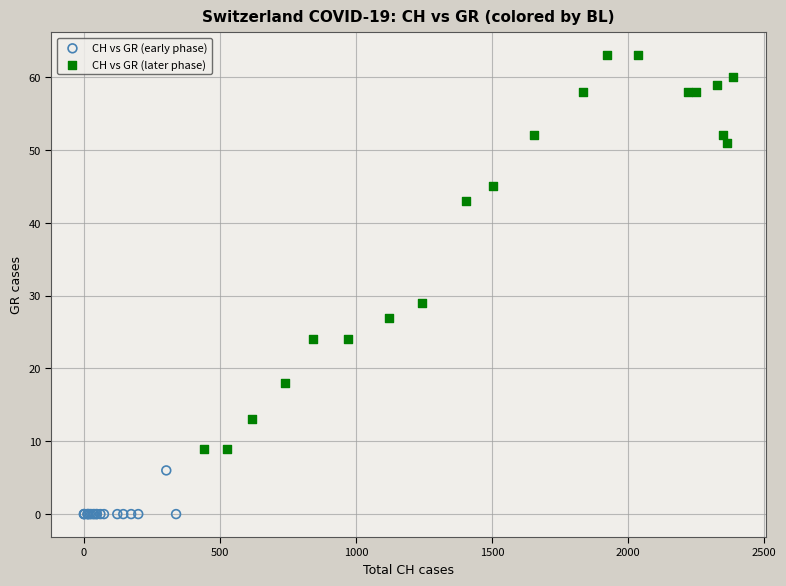

Which series contains the lowest Y value?

CH vs GR (early phase)